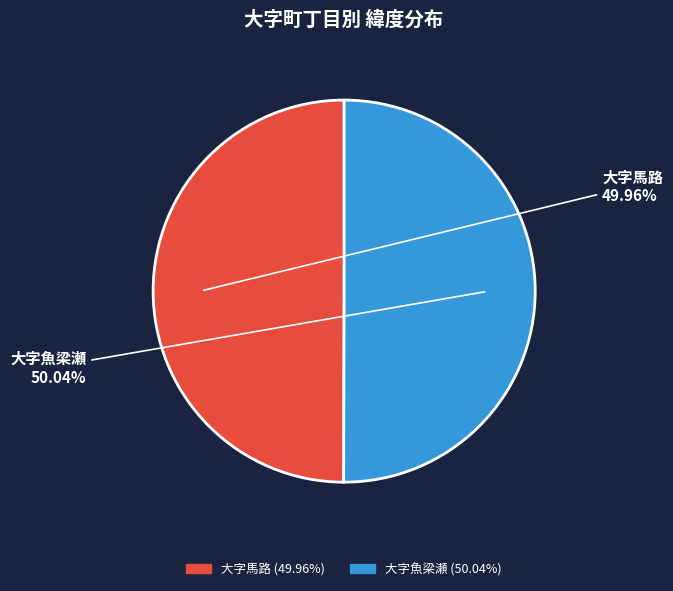

What is the ratio of the value at 大字馬路 to the value at 大字魚梁瀬?

1.0